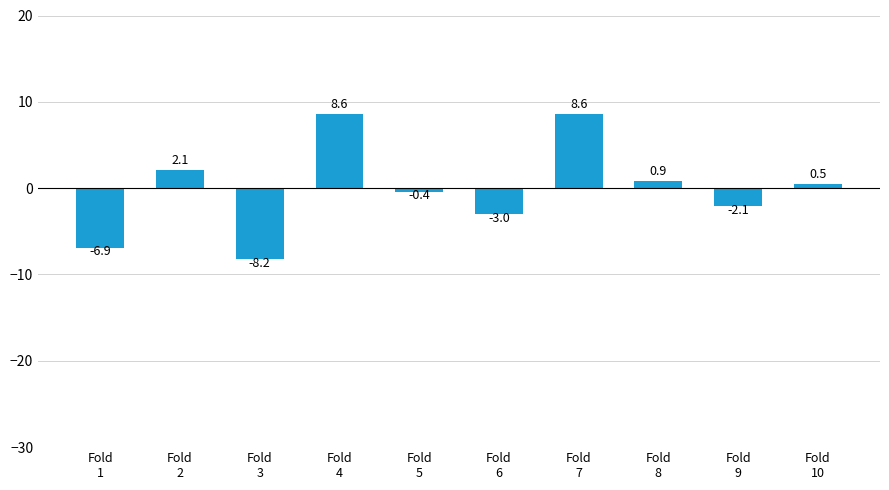

What is the minimum value shown in the chart?

-8.2